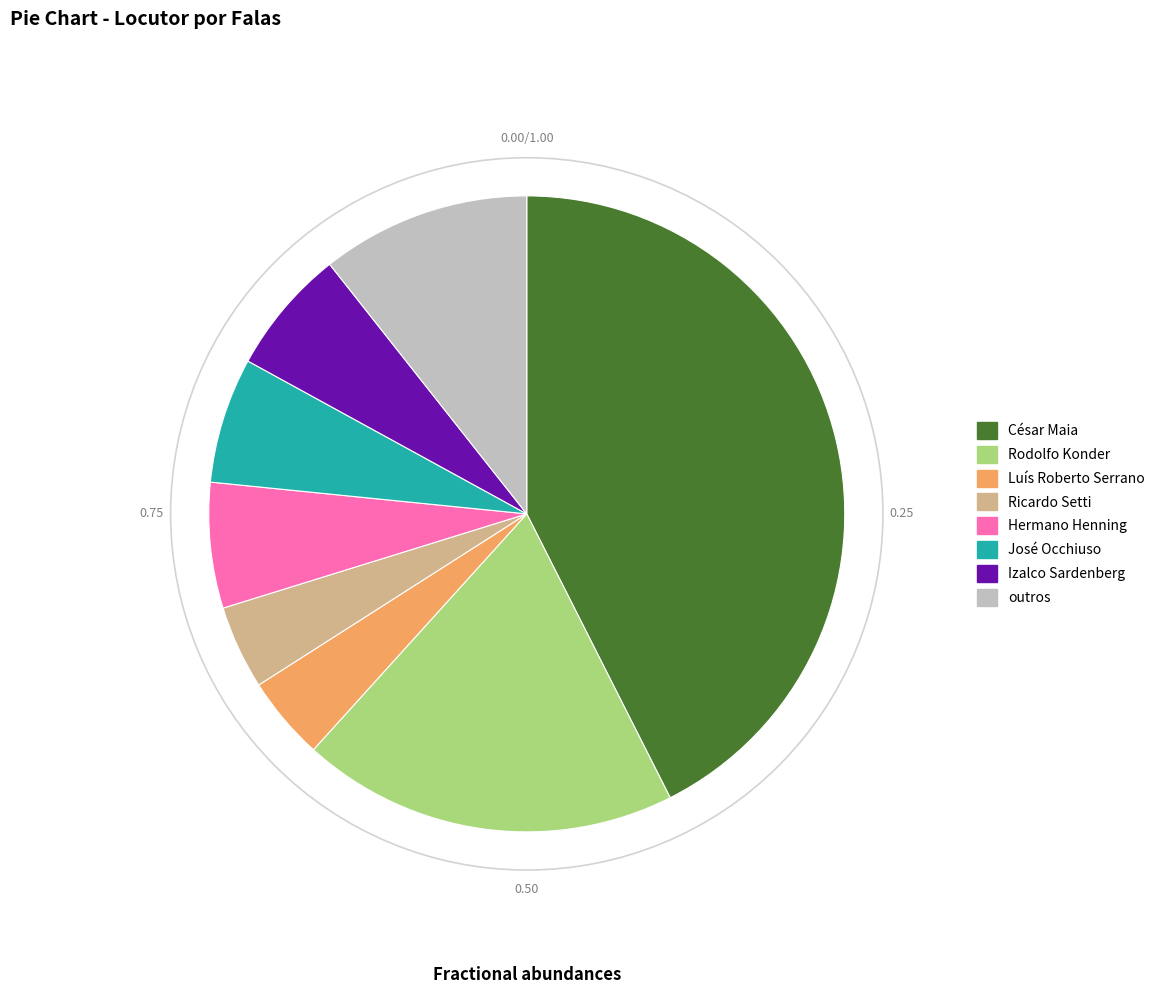

Between Luís Roberto Serrano and José Occhiuso, which is larger?

José Occhiuso